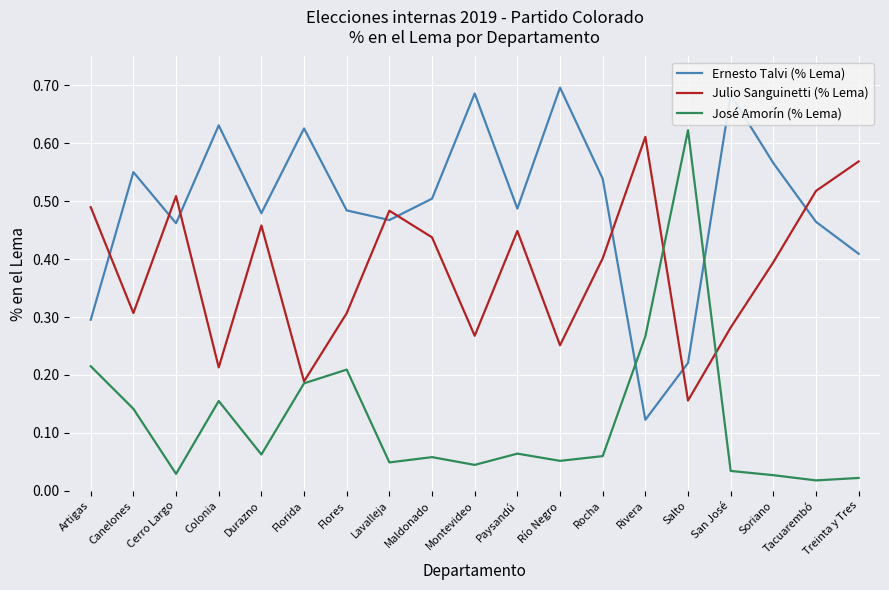

Rank the series by their average value, from highest to lowest.

Ernesto Talvi (% Lema), Julio Sanguinetti (% Lema), José Amorín (% Lema)